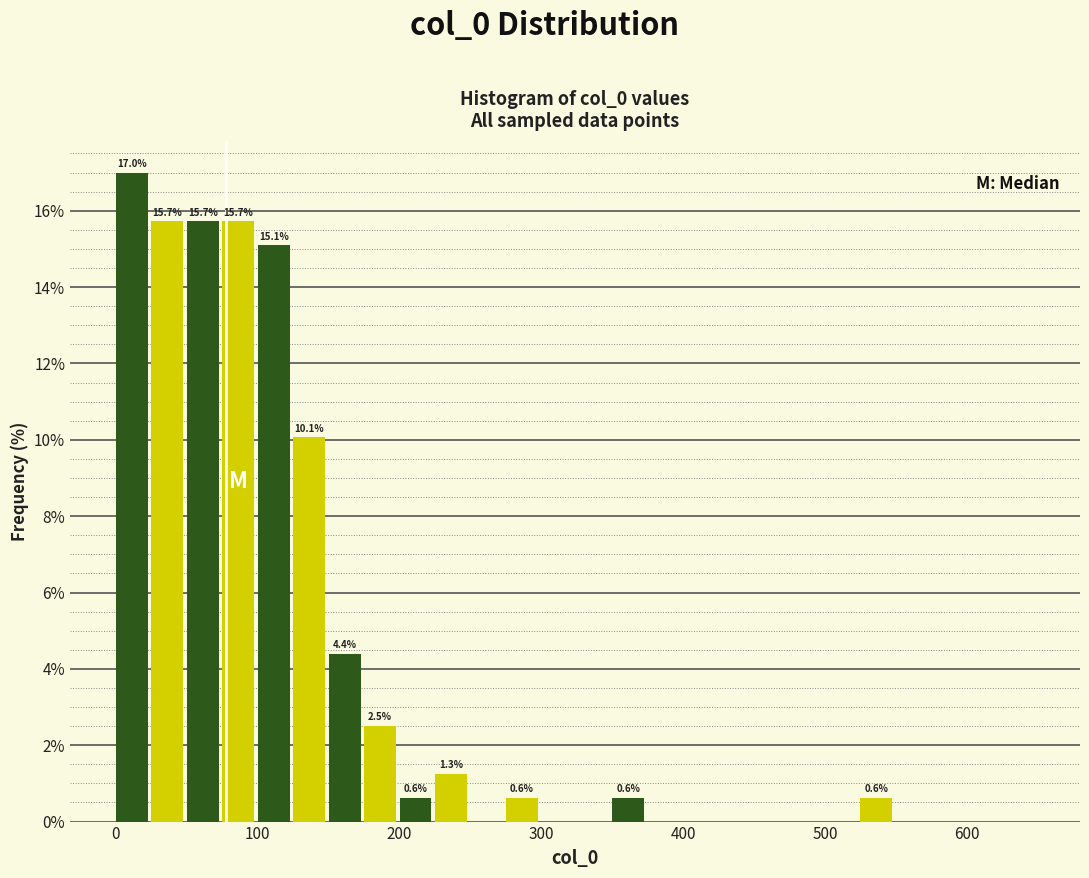

Around what value on the x-axis is the tallest bar? Give the approximate position of its centre, as read against the axis.

10